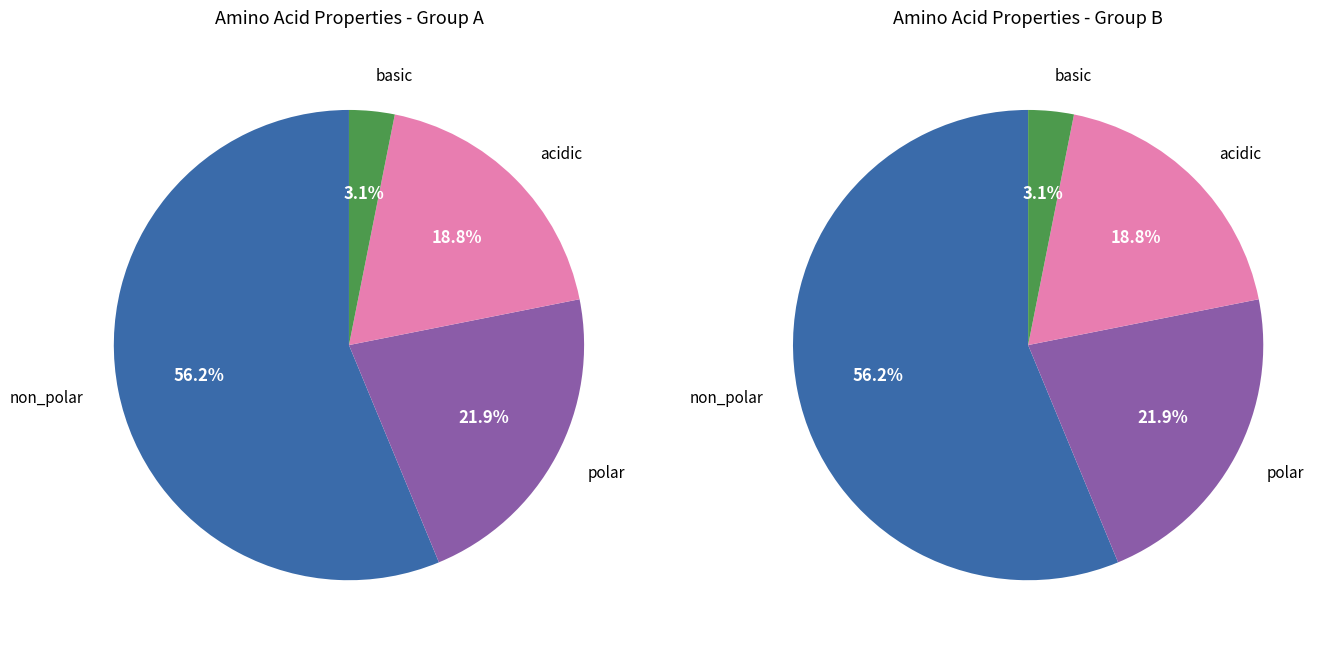

To the nearest percent, what is the combined percentage of basic and polar?

25%